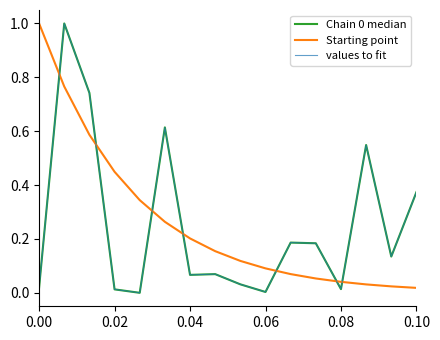

Is this an area chart (filled region under the line)?

No